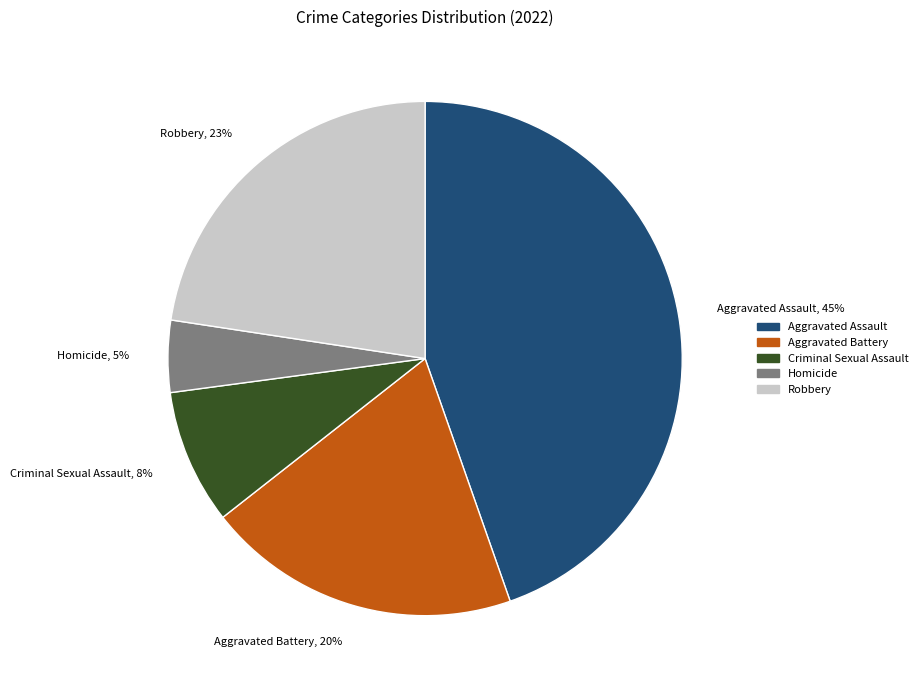

What percentage is the Homicide slice, to the nearest percent?

5%